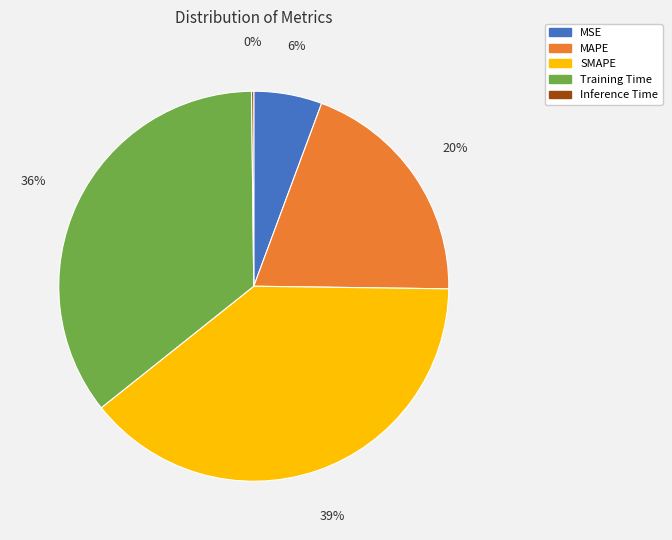

Which has a higher value, Training Time or MSE?

Training Time